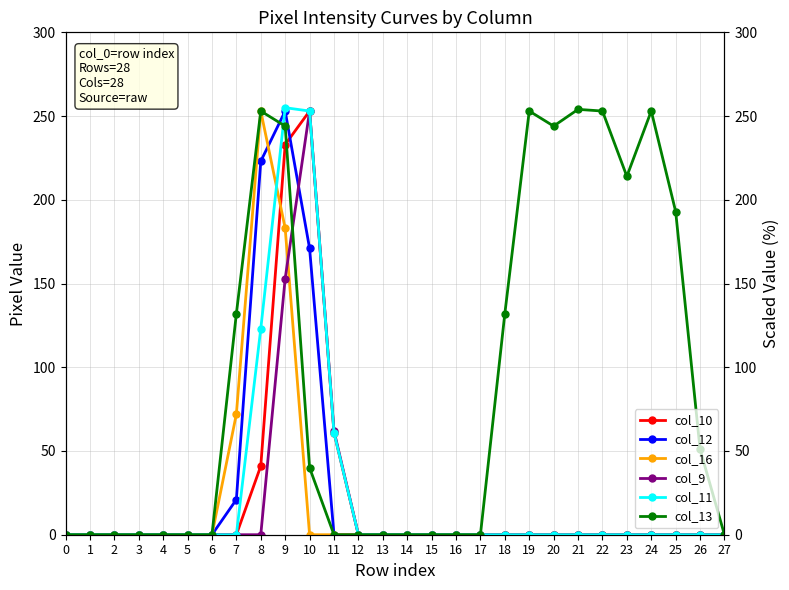

At how many categories does at least one series exceed 53?

13